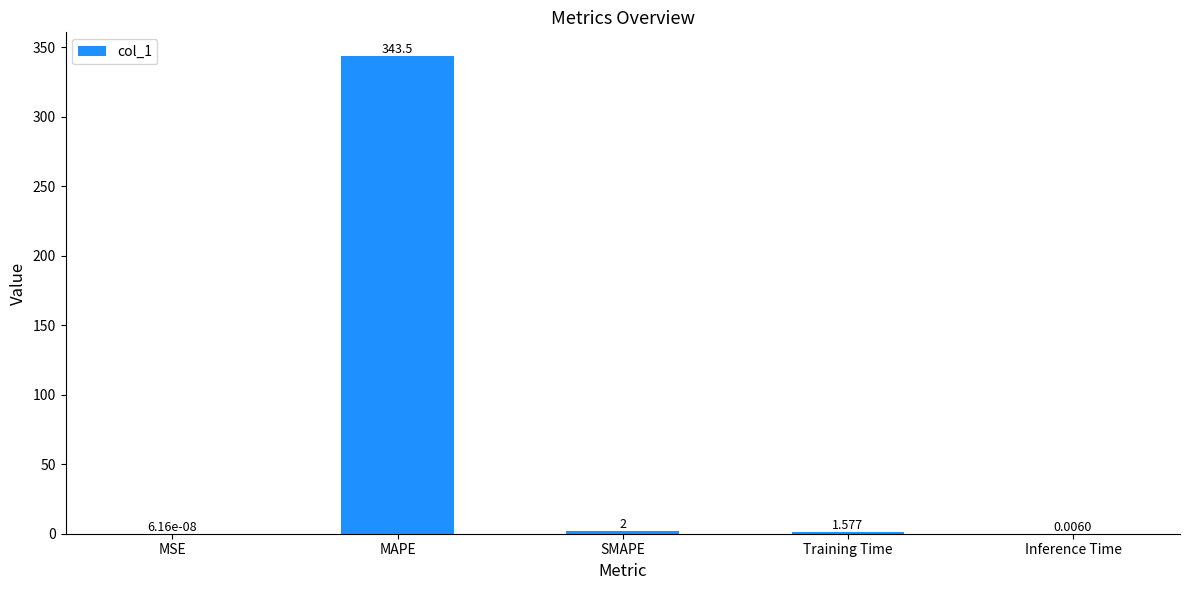

Between MAPE and Inference Time, which is larger?

MAPE